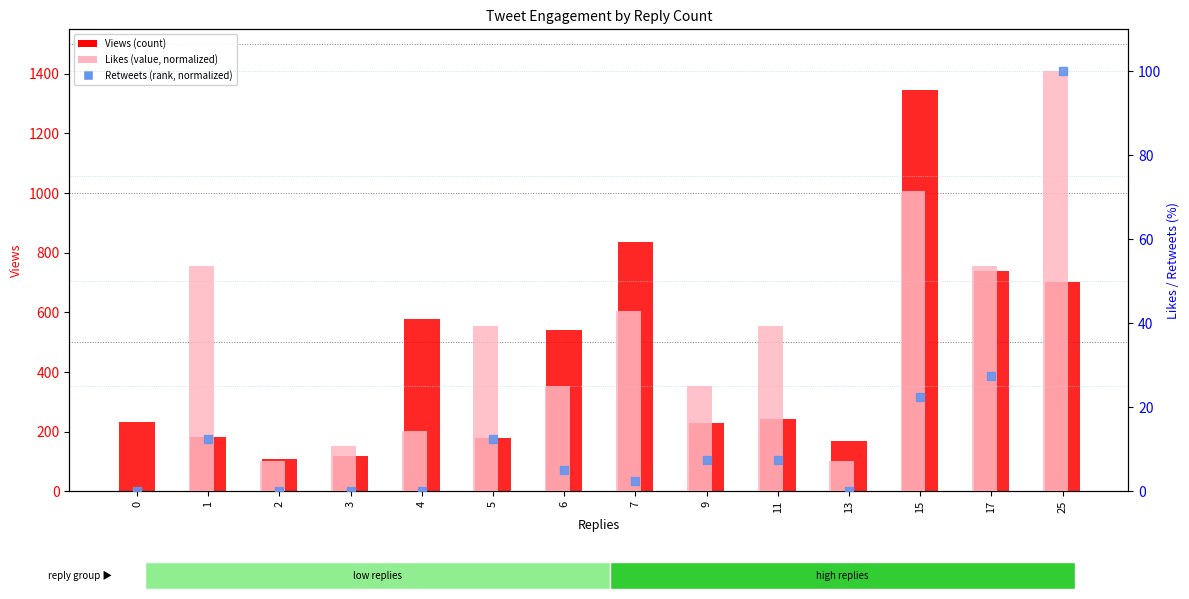

Which series contains the highest Y value?

Views (count)